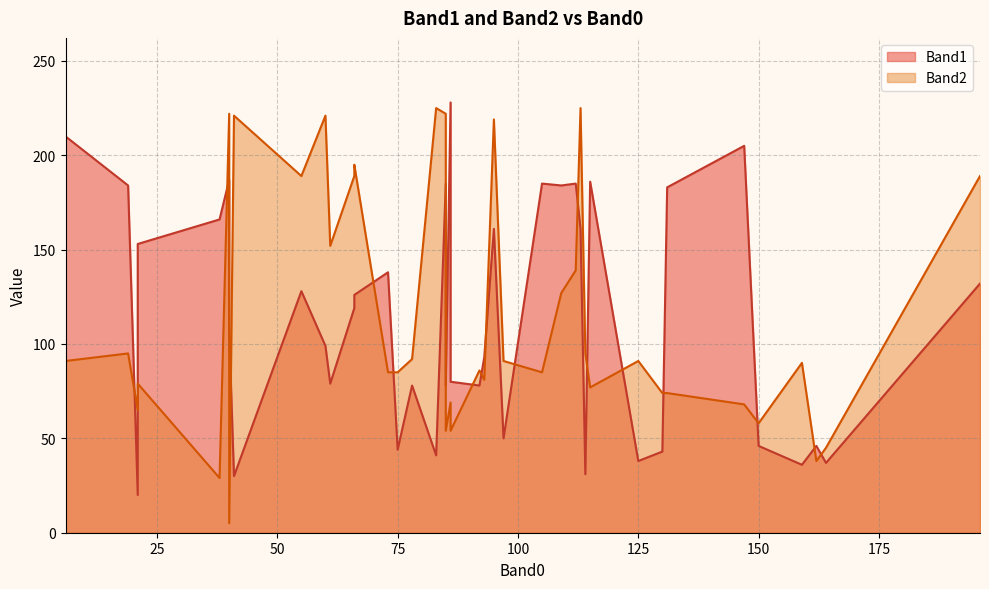

In Band2, how many points are higher than both neighbors (excluding endpoints)?

10